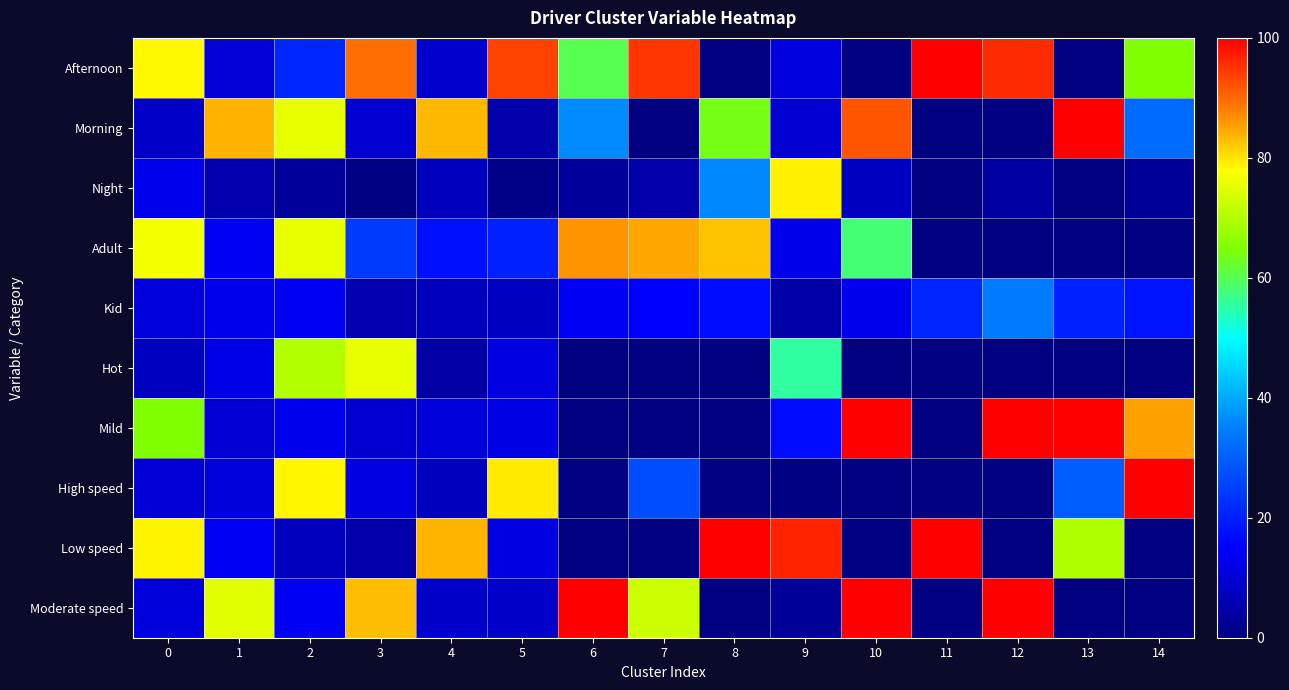

What is the spread (max minus min) of values at 11?

100.0